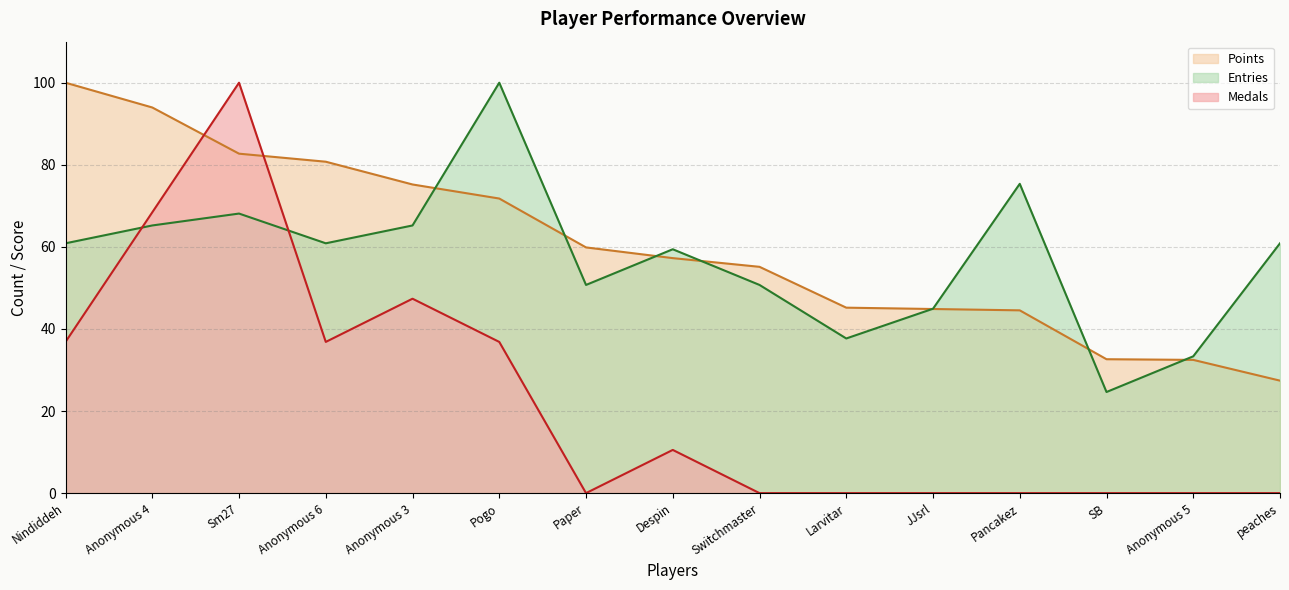

Does the chart display data point markers on the line(s)?

No